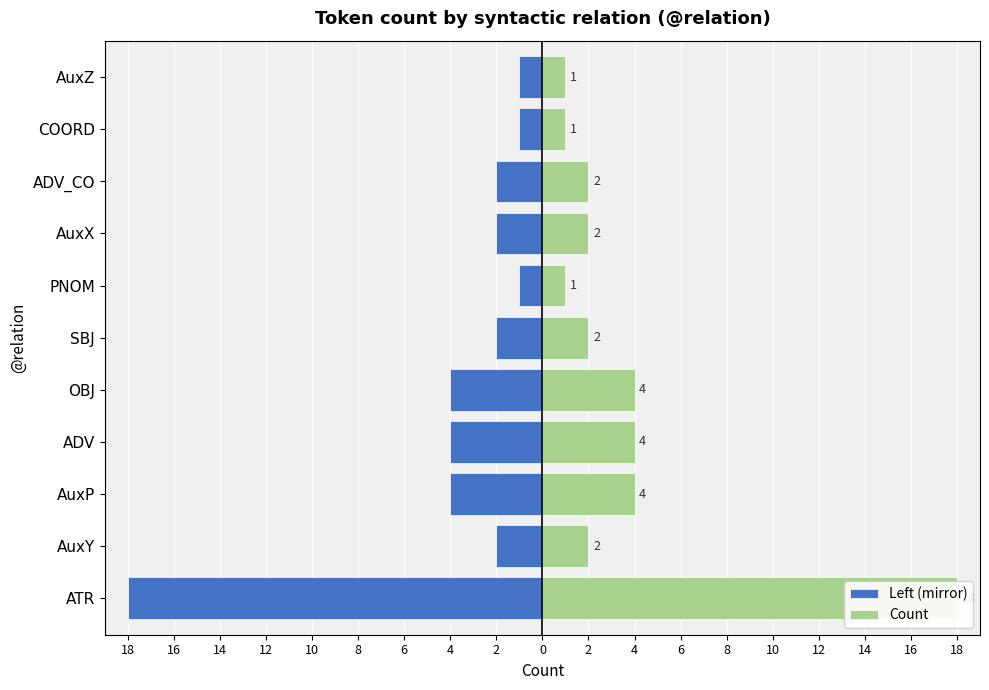

Rank the series at ATR from lowest to highest value.

Left (mirror), Count